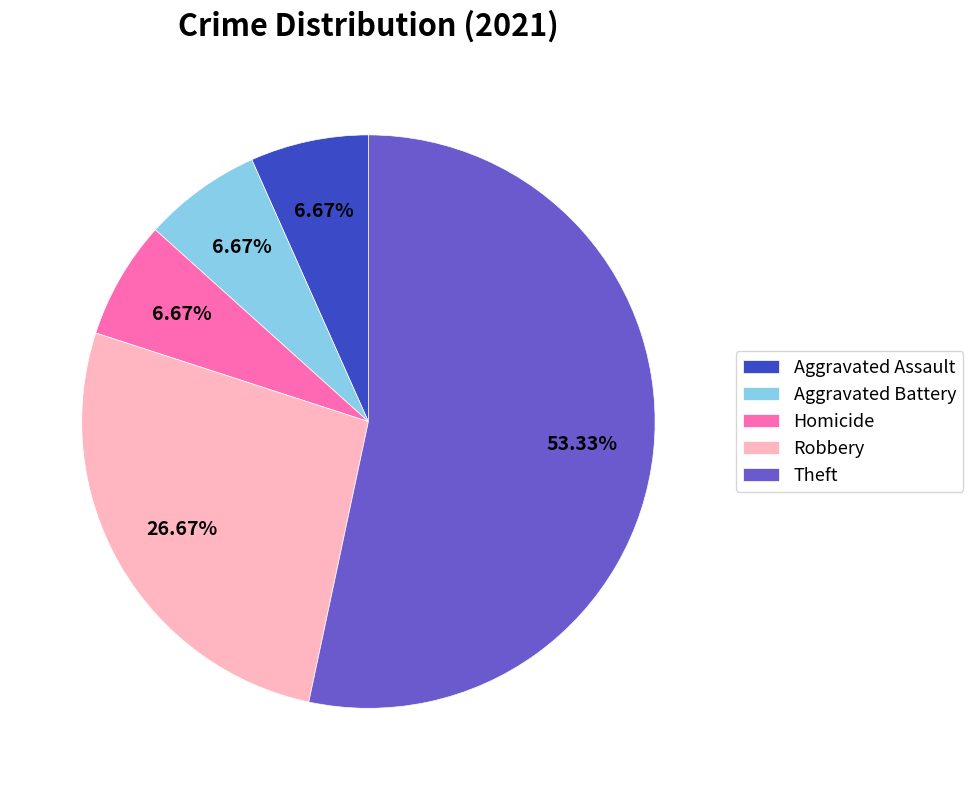

Between Theft and Robbery, which is larger?

Theft